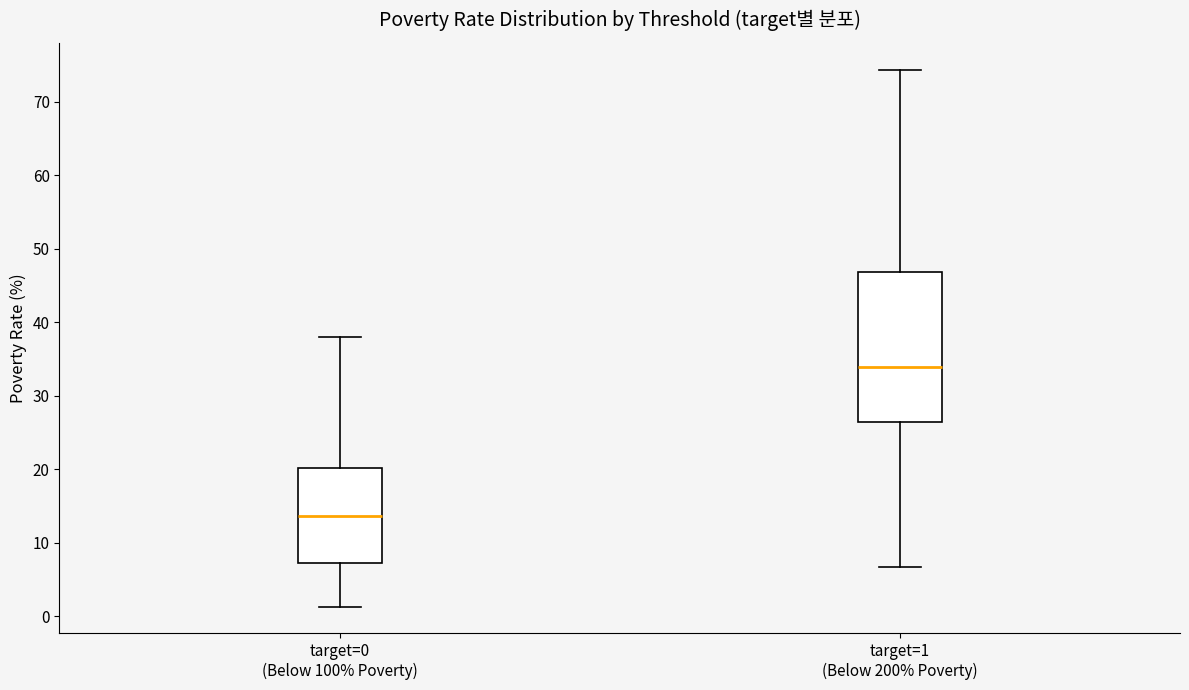

Where is the upper edge of the box for target=1 (Below 200% Poverty) on the y-axis? The values are not printed on the chart, so give them approximately, as read against the axis.

47